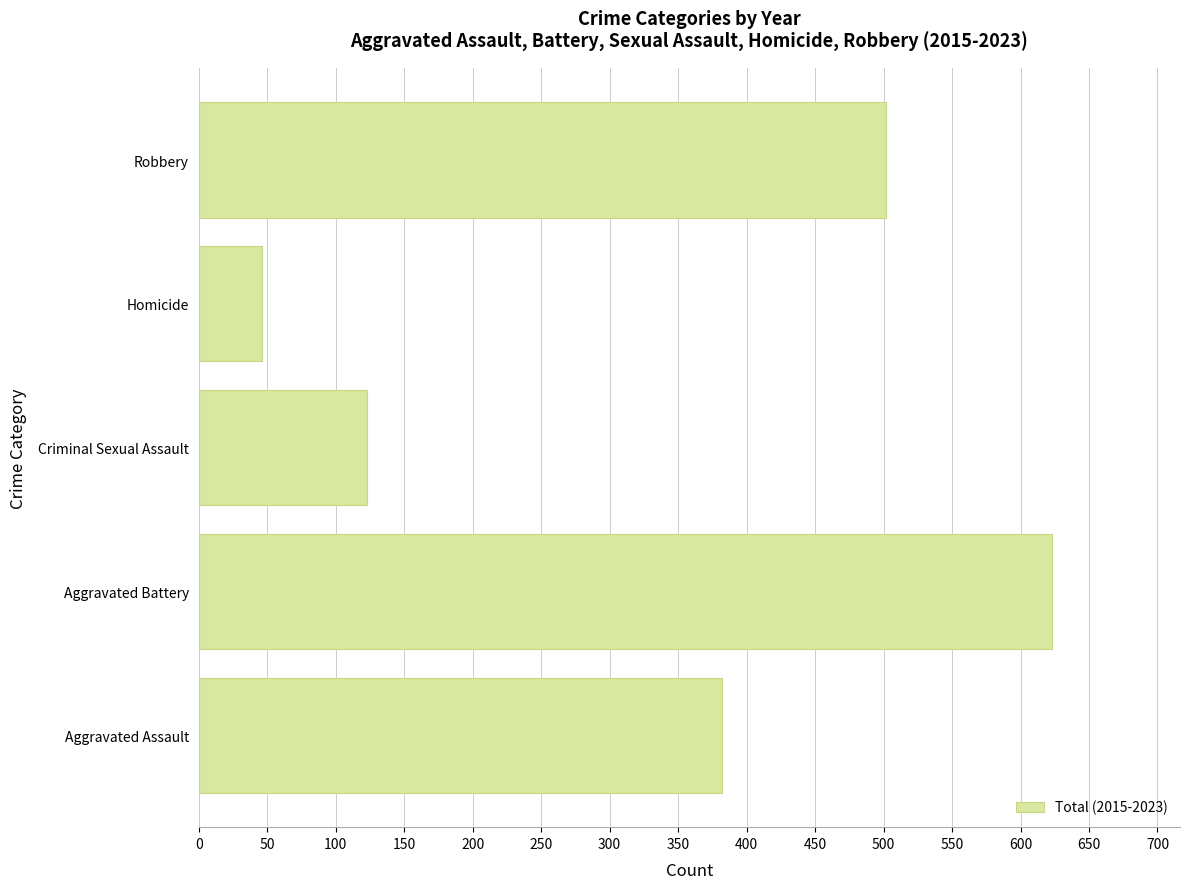

Count the number of categories in the chart.

5